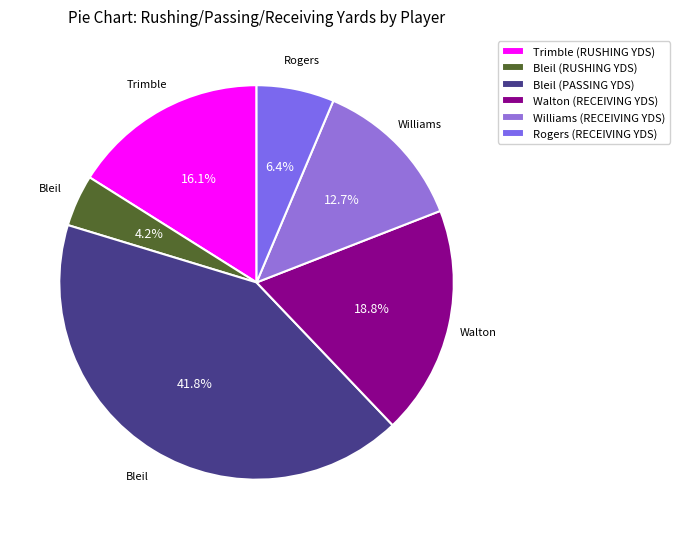

Is Walton (RECEIVING YDS) the majority of the pie?

No